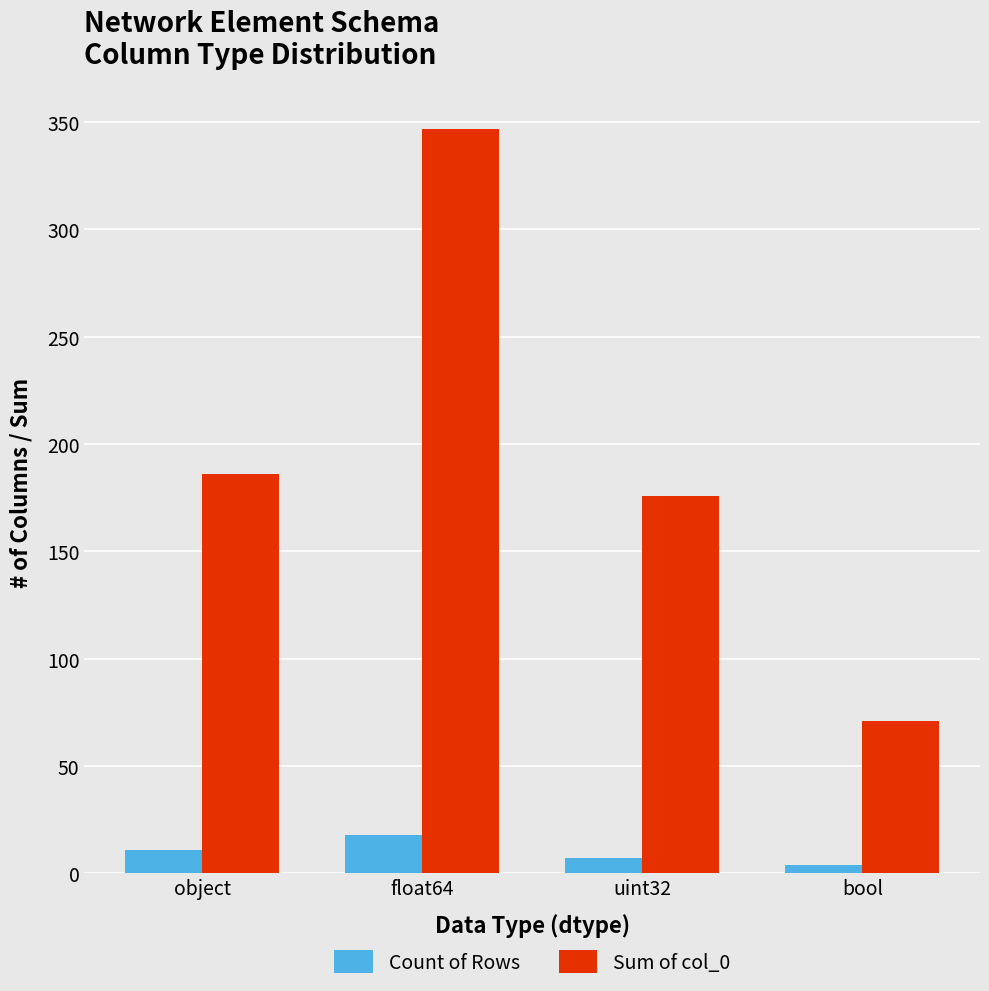

Which series changed the most between object and bool?

Sum of col_0